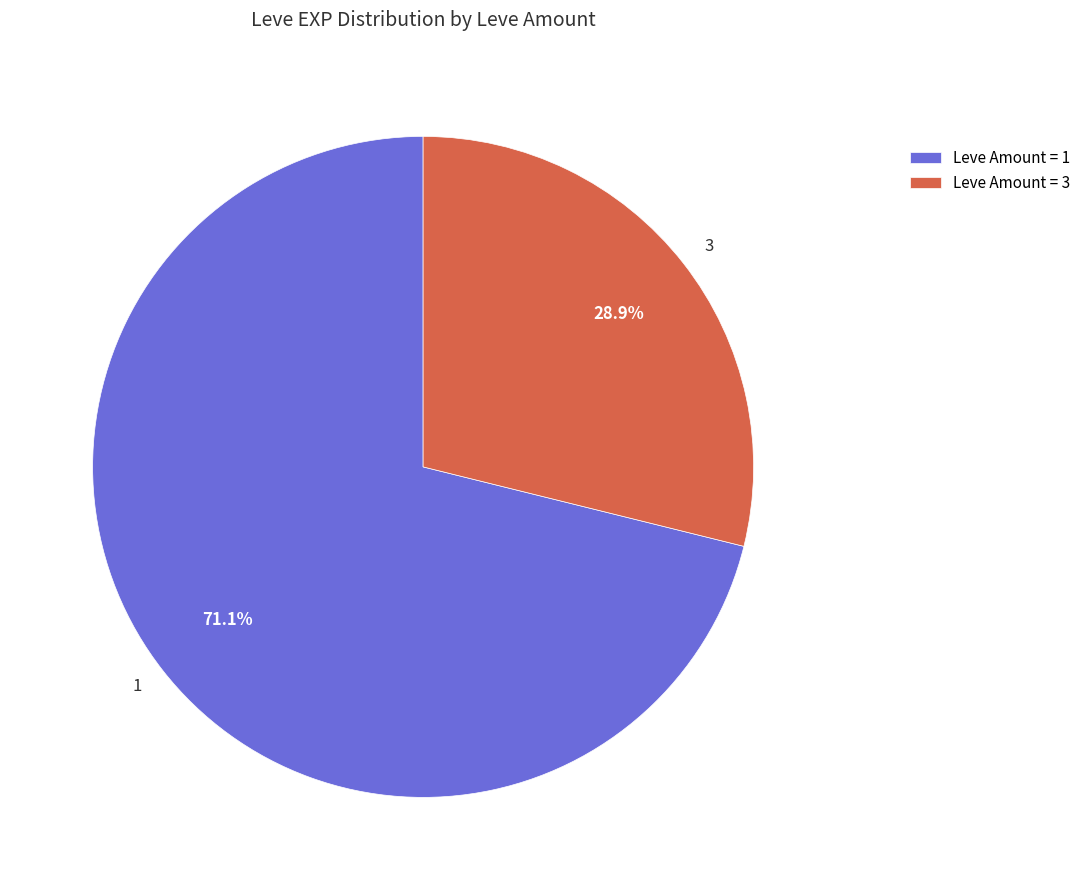

Is there a majority slice in this chart?

Yes